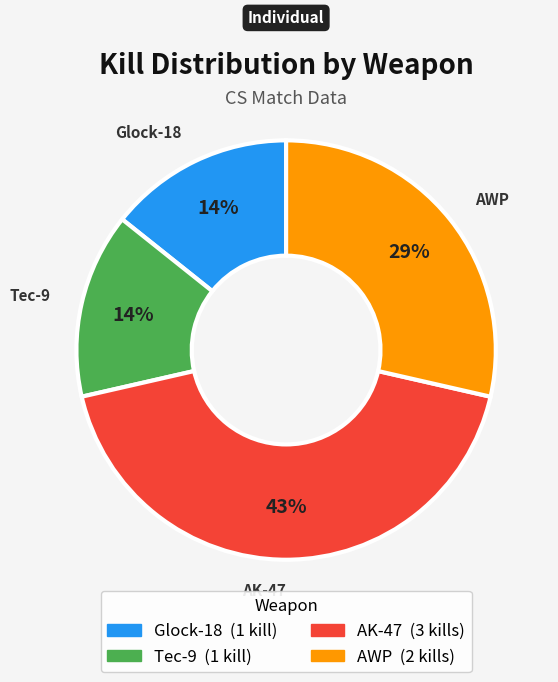

To the nearest percent, what is the average slice percentage?

25%